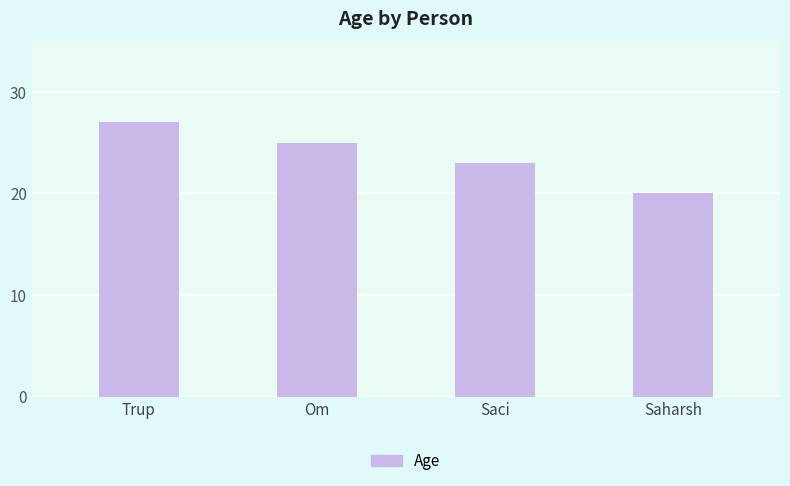

Which label corresponds to the largest value in the chart?

Trup